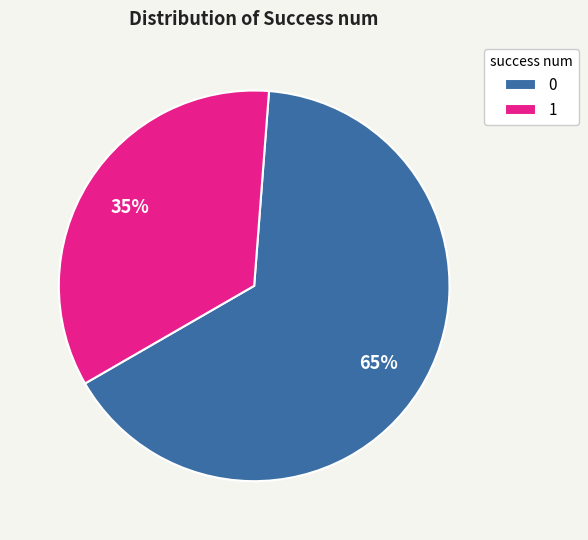

Approximately how many times larger is the value at 1 compared to 0?

0.5